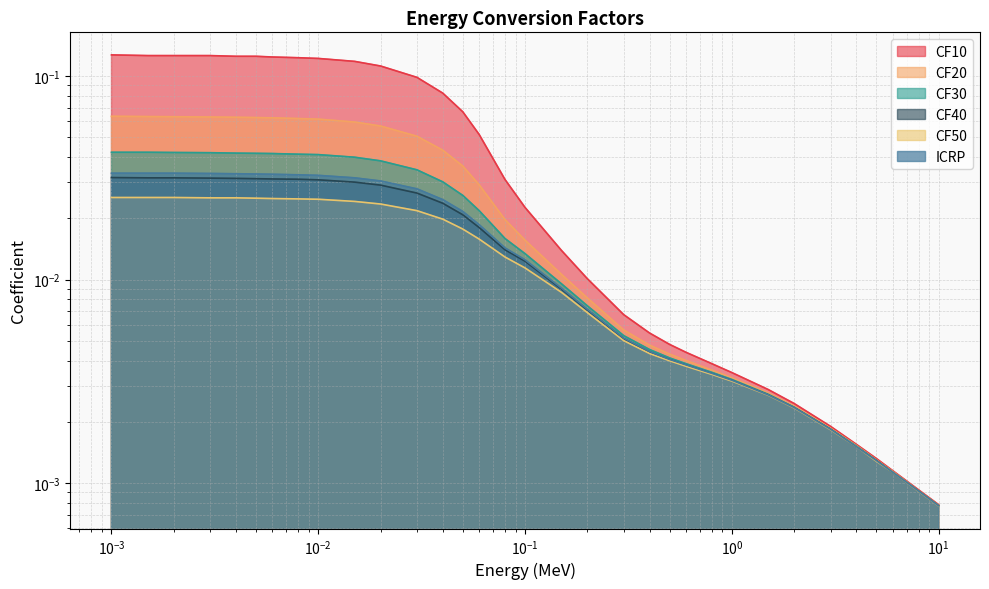

What is the label of the 25th point from the left?

1.0